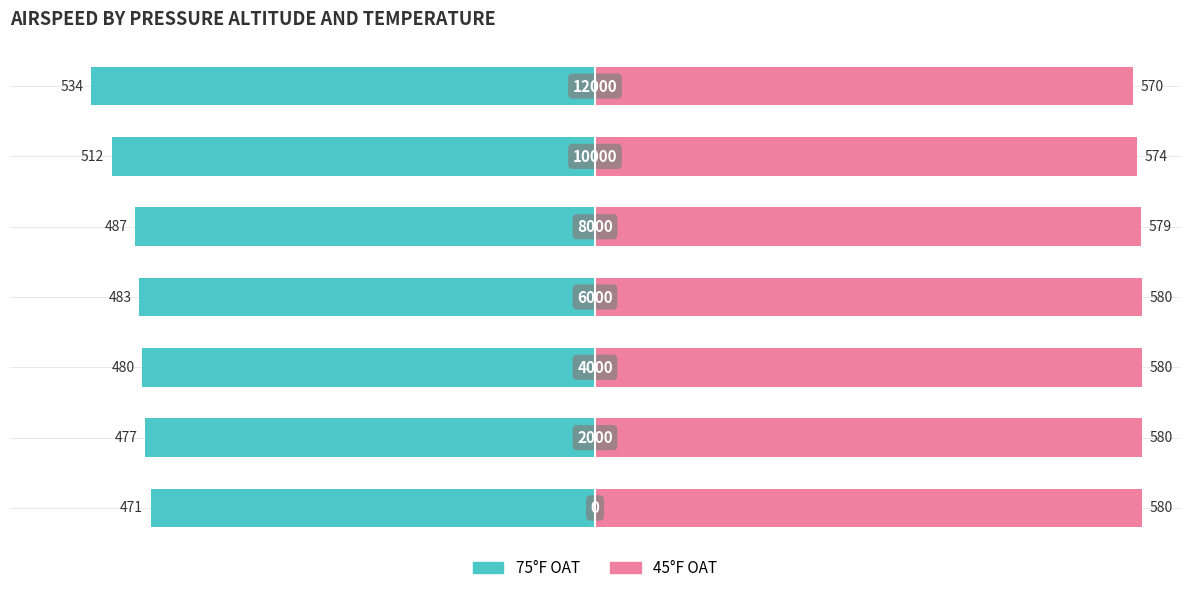

Count the 45°F values in the range 574 to 580.

6